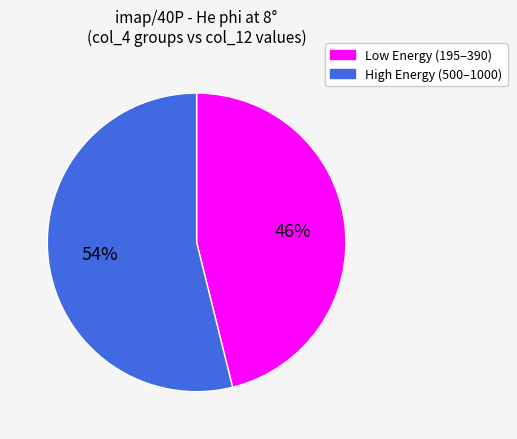

To the nearest percent, what is the average slice percentage?

50%